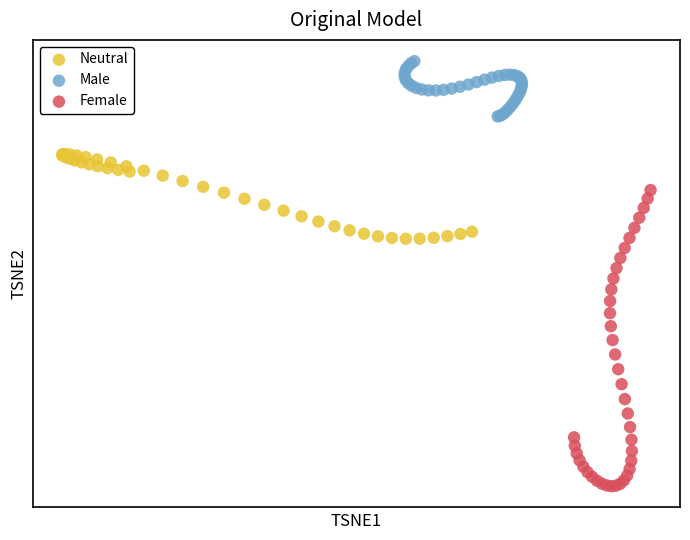

Which series reaches the minimum Y coordinate?

Female